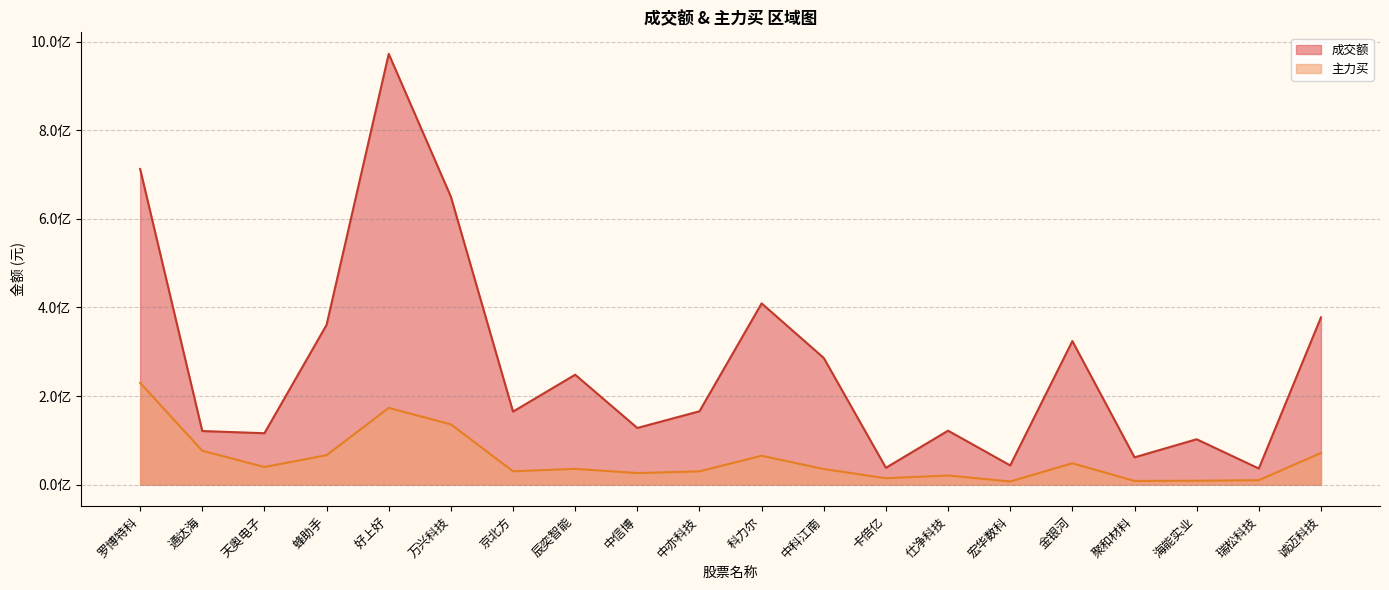

At which category is the sum across all series the highest?

好上好